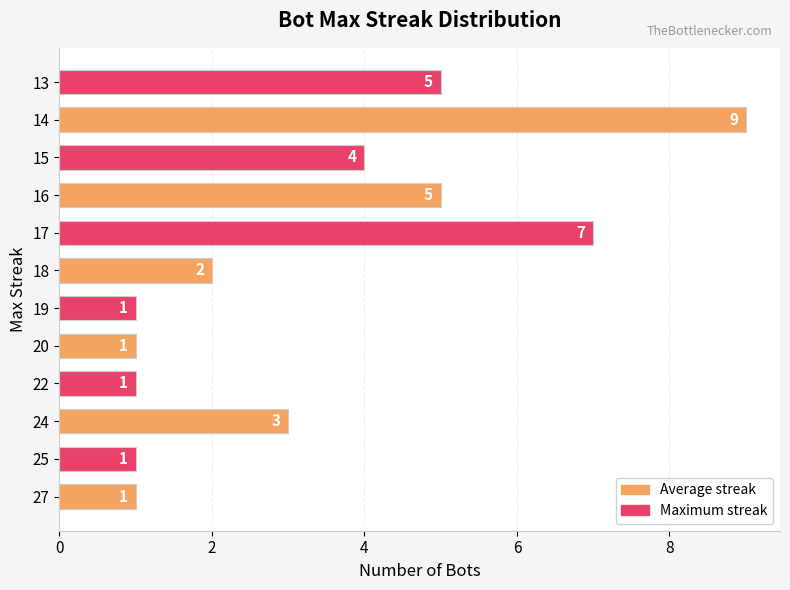

Reading top to bottom, what are all the values shown in this chart?

13=5	14=9	15=4	16=5	17=7	18=2	19=1	20=1	22=1	24=3	25=1	27=1